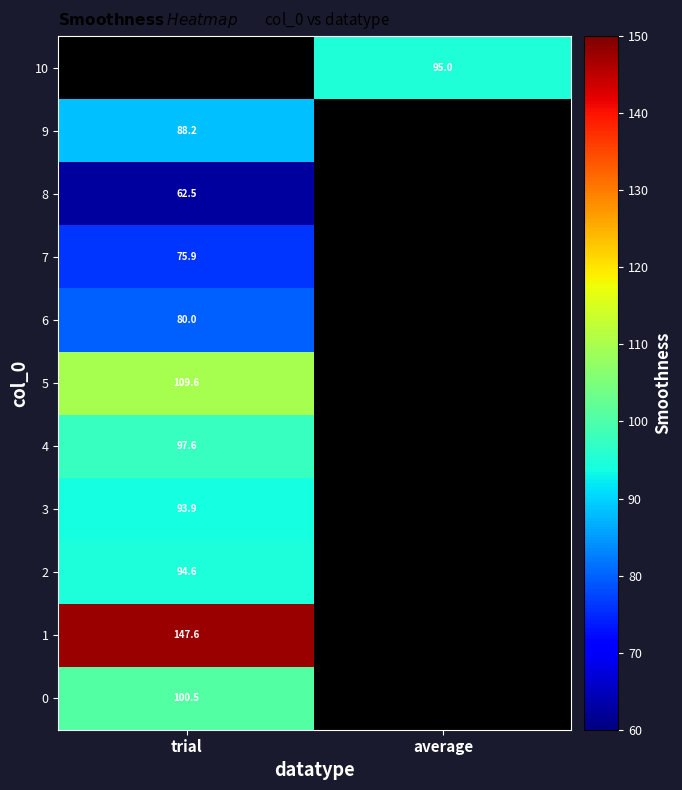

What is the minimum value for 5?

109.6